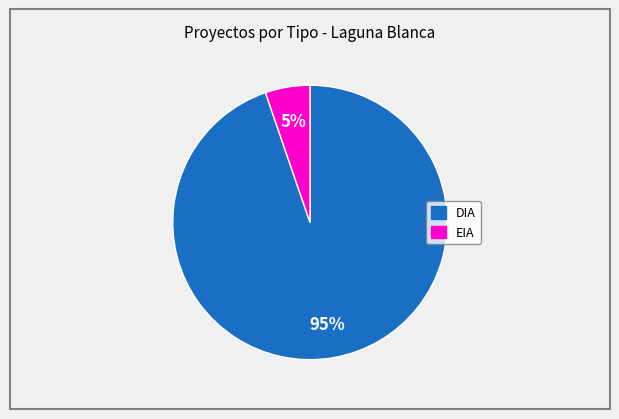

Which slice is the smallest?

EIA